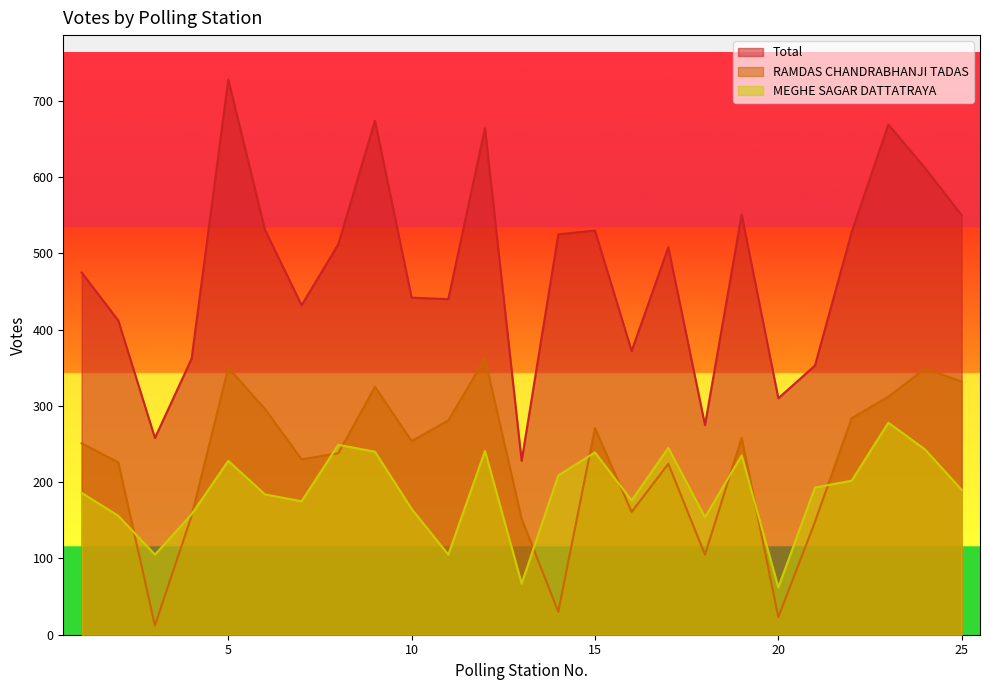

At which category is the sum across all series the highest?

5